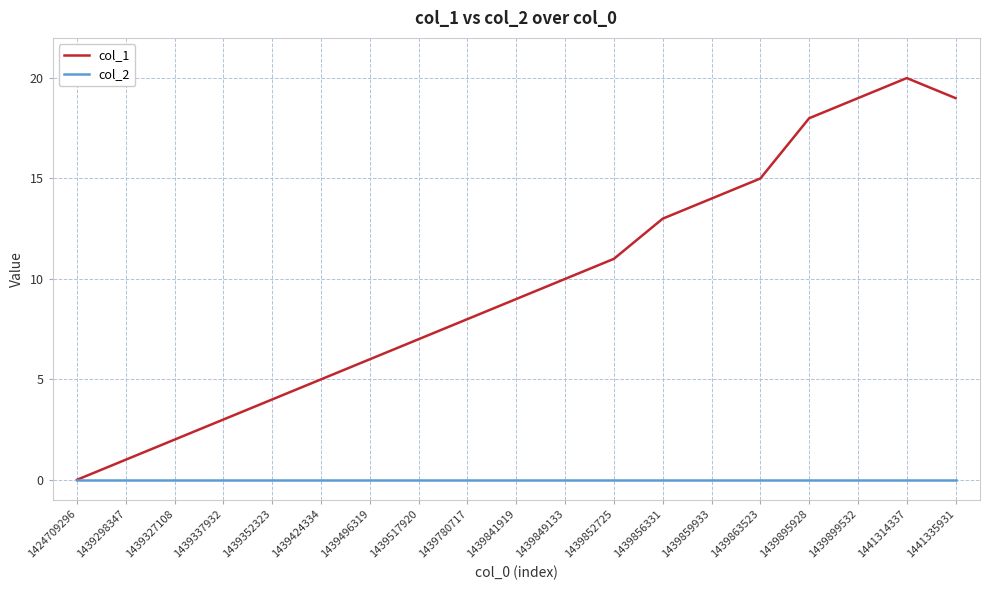

At which category is the sum across all series the highest?

1441314337